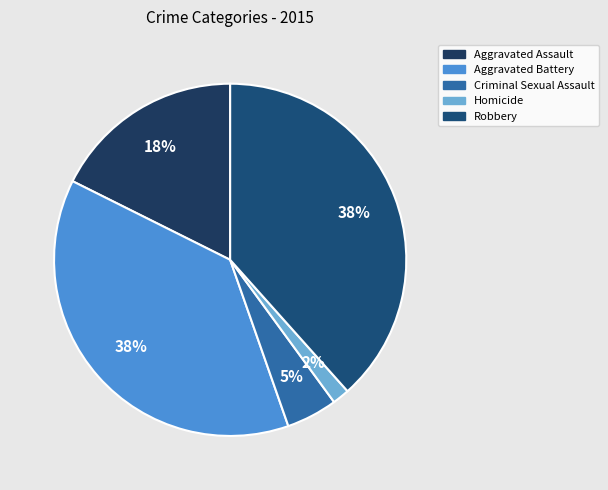

Does Robbery represent more than half of the total?

No